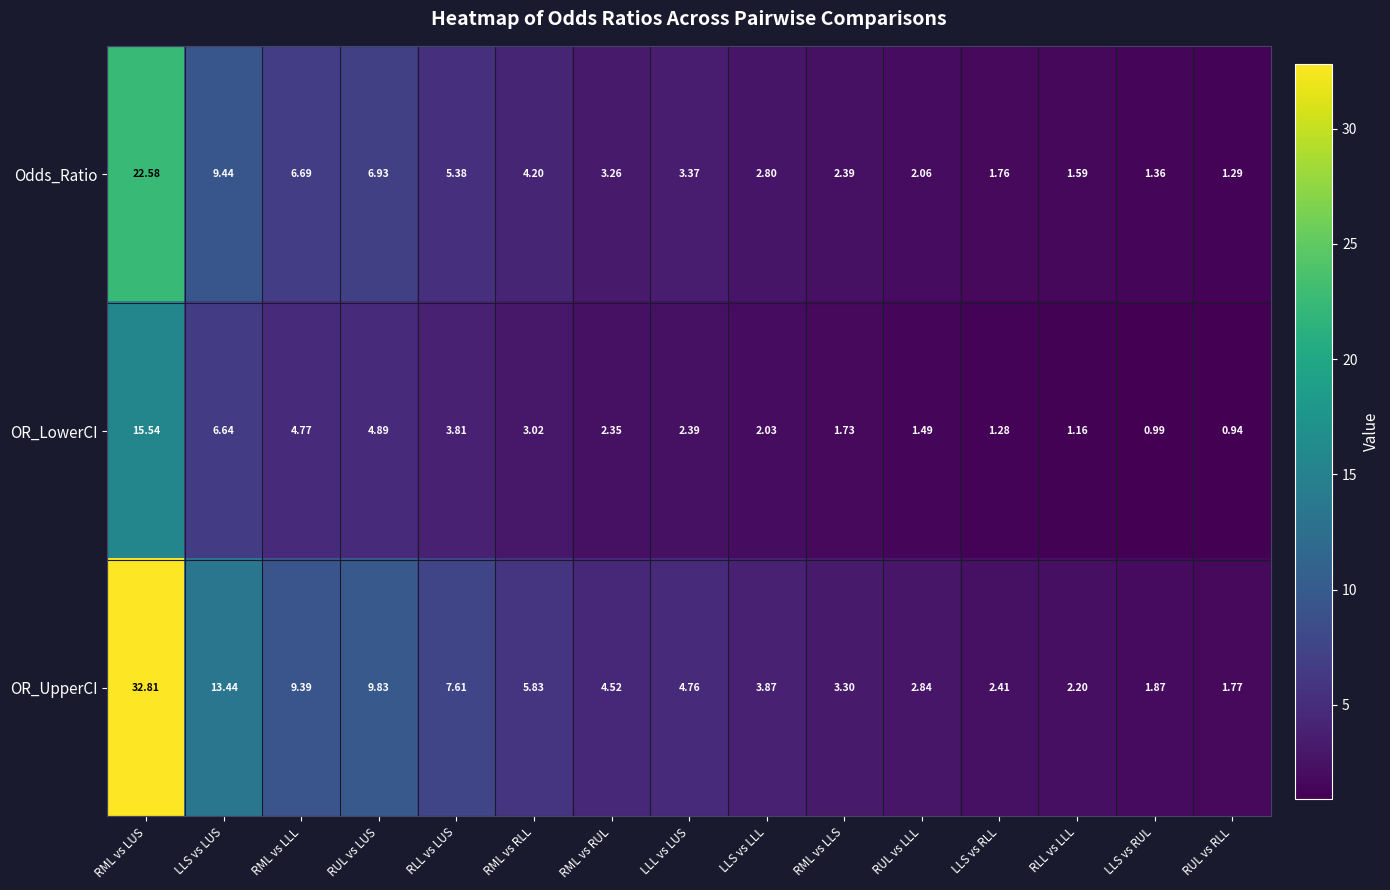

At which category is the sum across all series the highest?

RML vs LUS